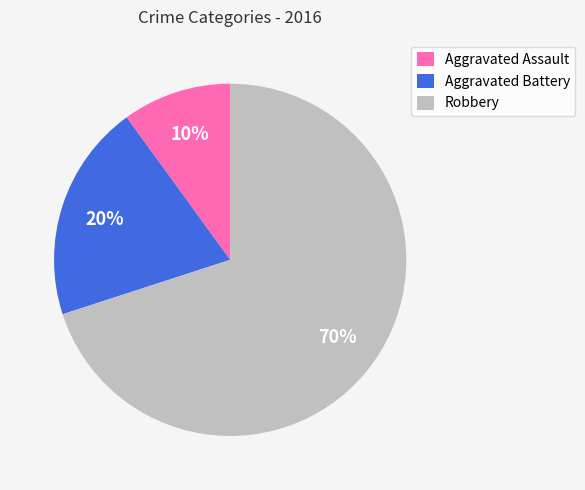

What is the smallest slice in the pie chart?

Aggravated Assault